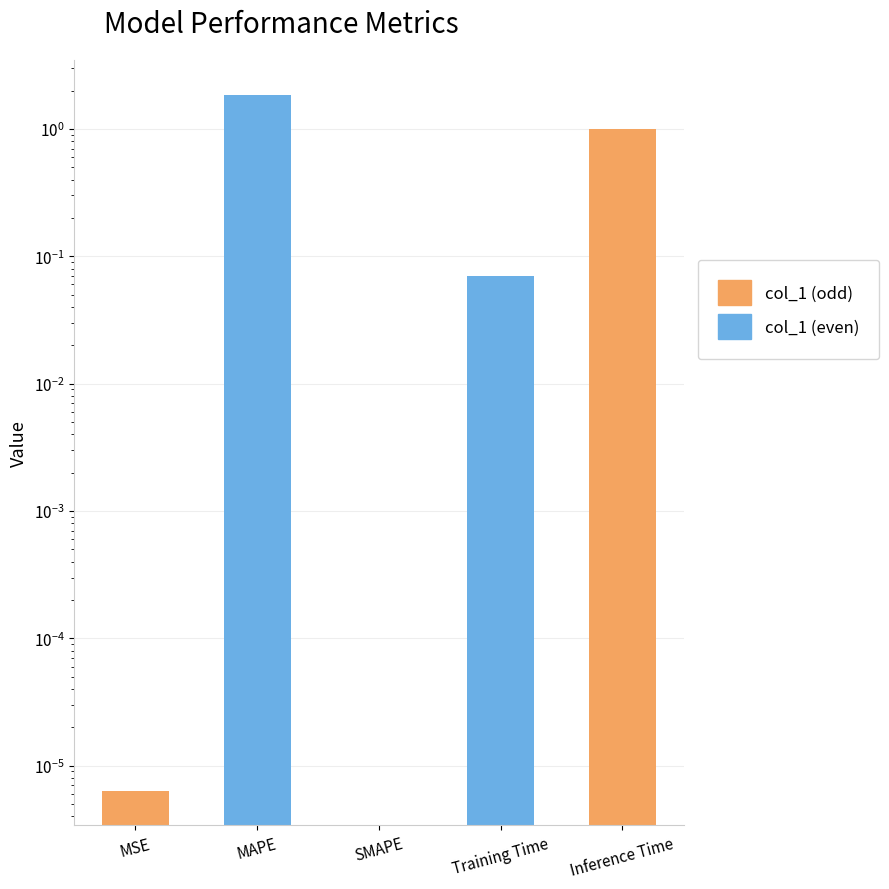

List the labels in order of value, smallest first.

SMAPE, MSE, Training Time, Inference Time, MAPE